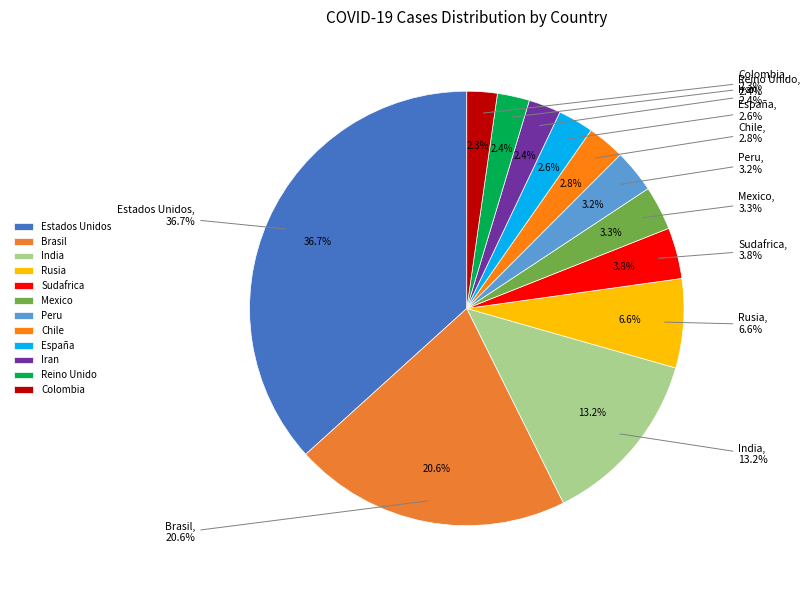

How many slices are in this pie chart?

12